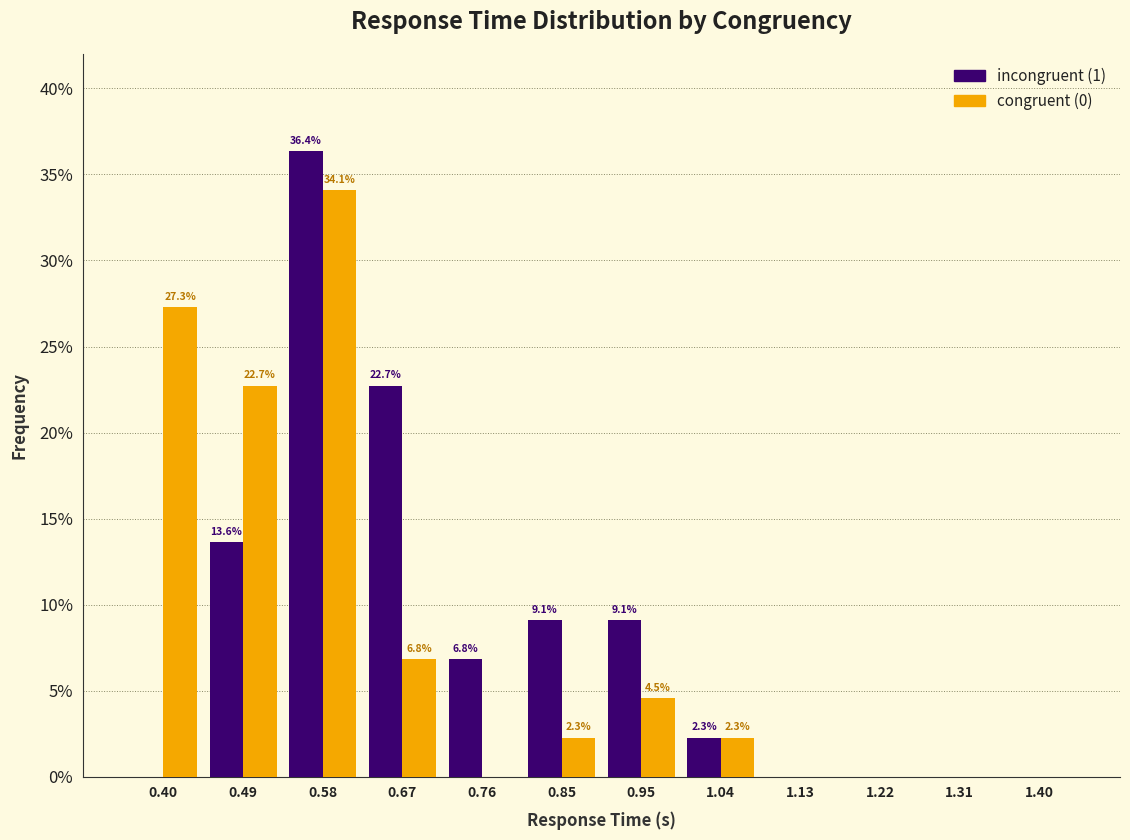

In the congruent (0) series, which range on the x-axis has the tallest bar?

0.53 to 0.63